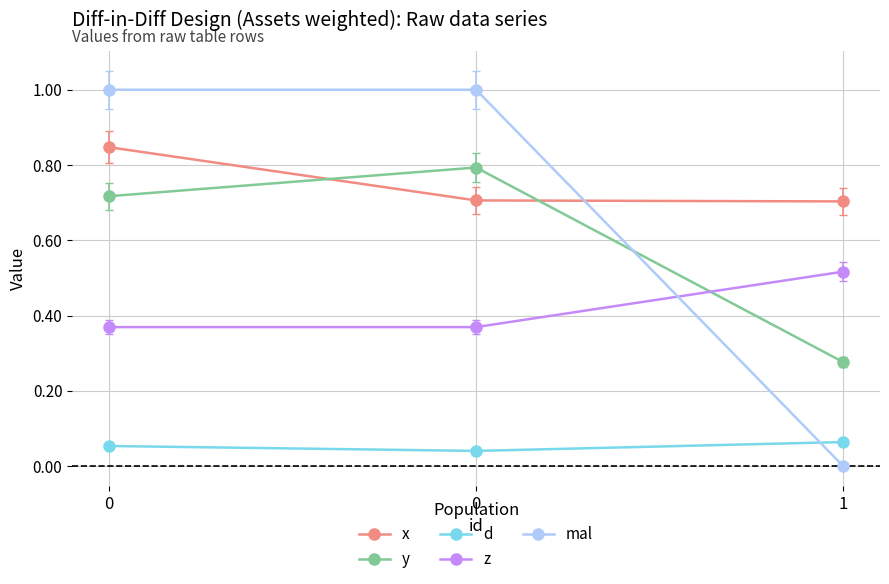

What is the sum of all y values?

1.8